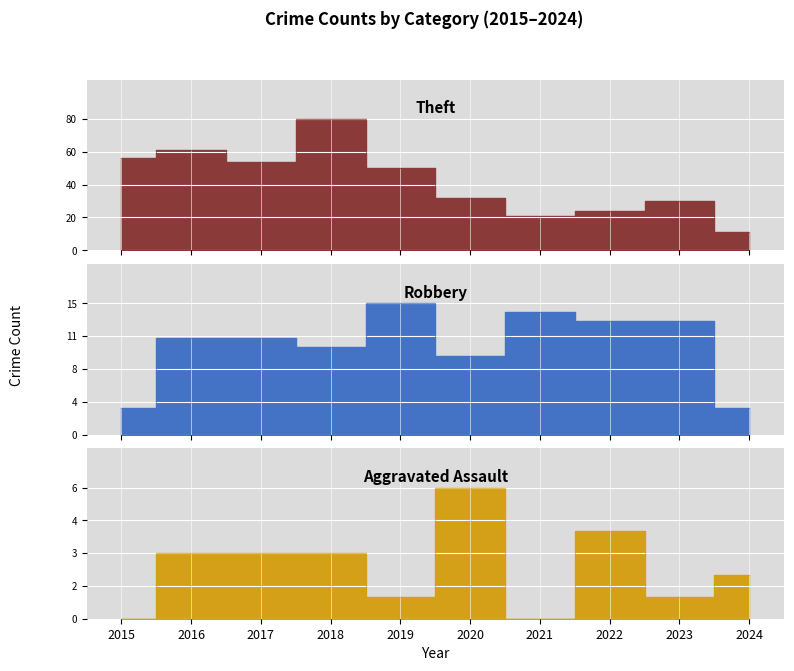

True or false: Robbery and Aggravated Assault intersect in this chart.

False